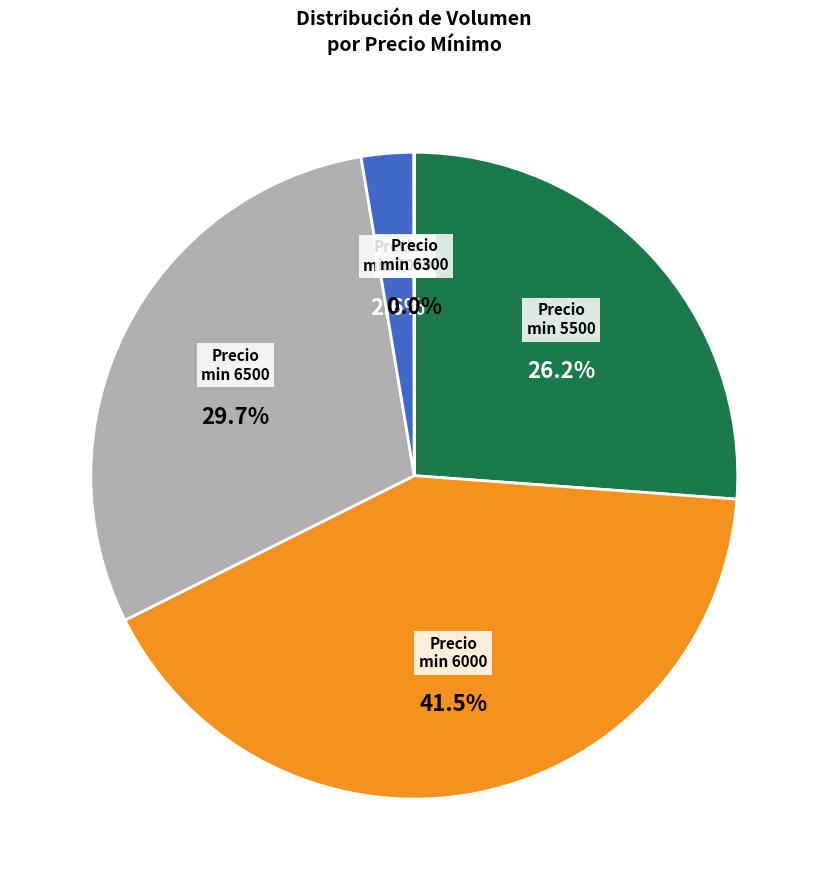

Does Precio min 6000 represent more than half of the total?

No